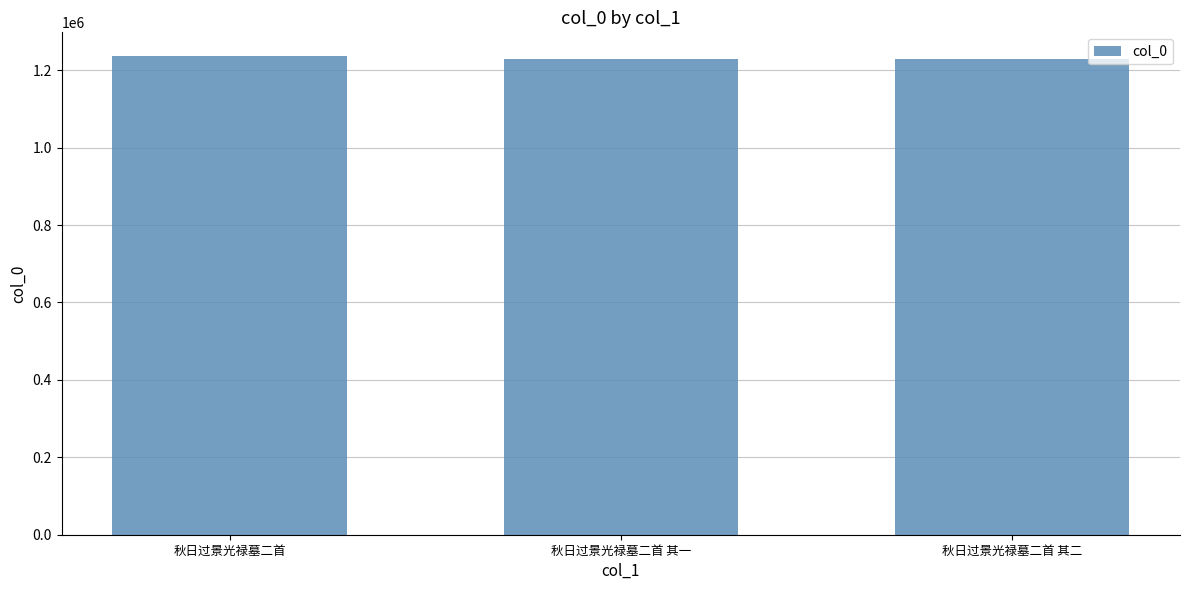

Count the number of data series in this chart.

1